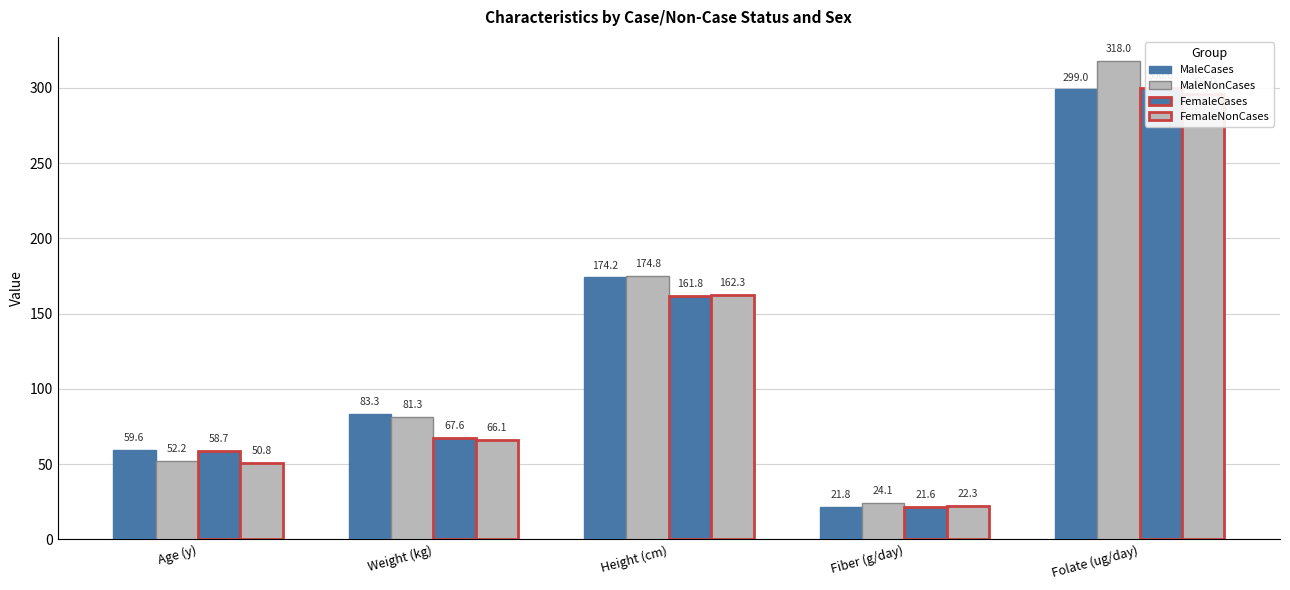

List the series in order of their overall mean, lowest first.

FemaleNonCases, FemaleCases, MaleCases, MaleNonCases